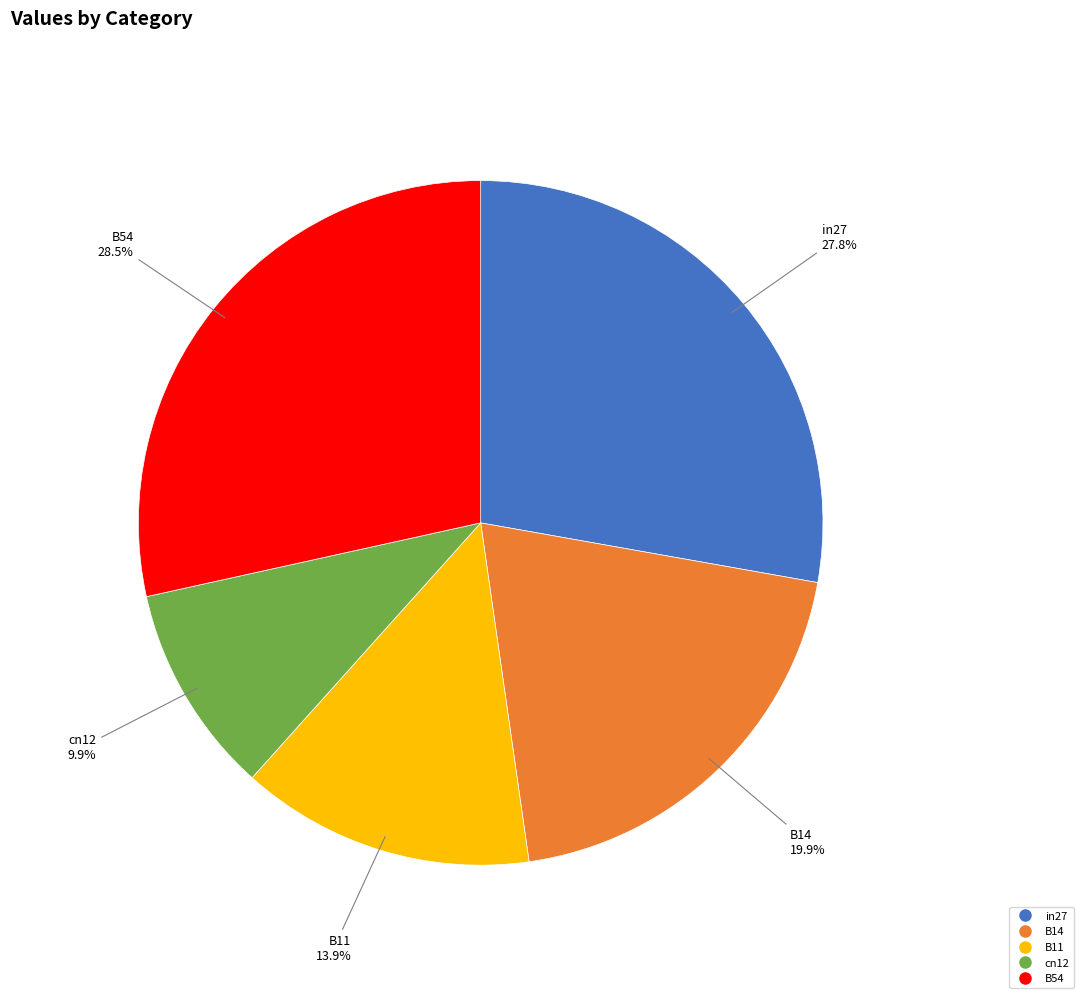

To the nearest percent, what portion does cn12 represent?

10%